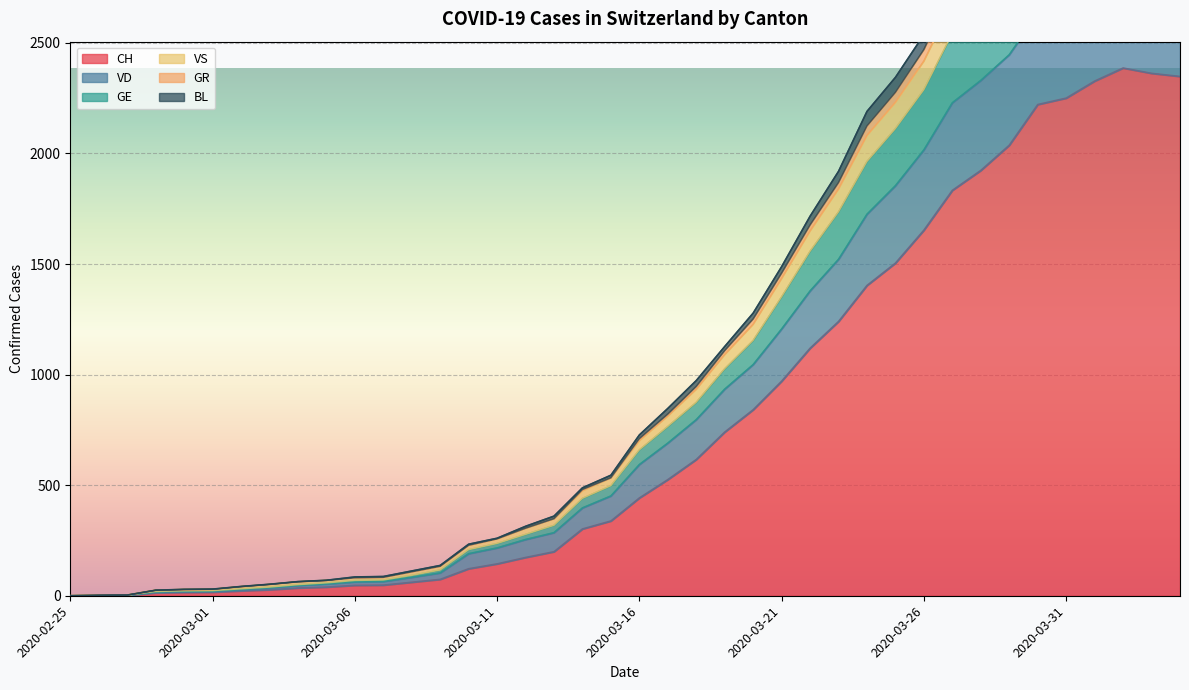

Which has a higher value, 2020-03-28 or 2020-03-14?

2020-03-28